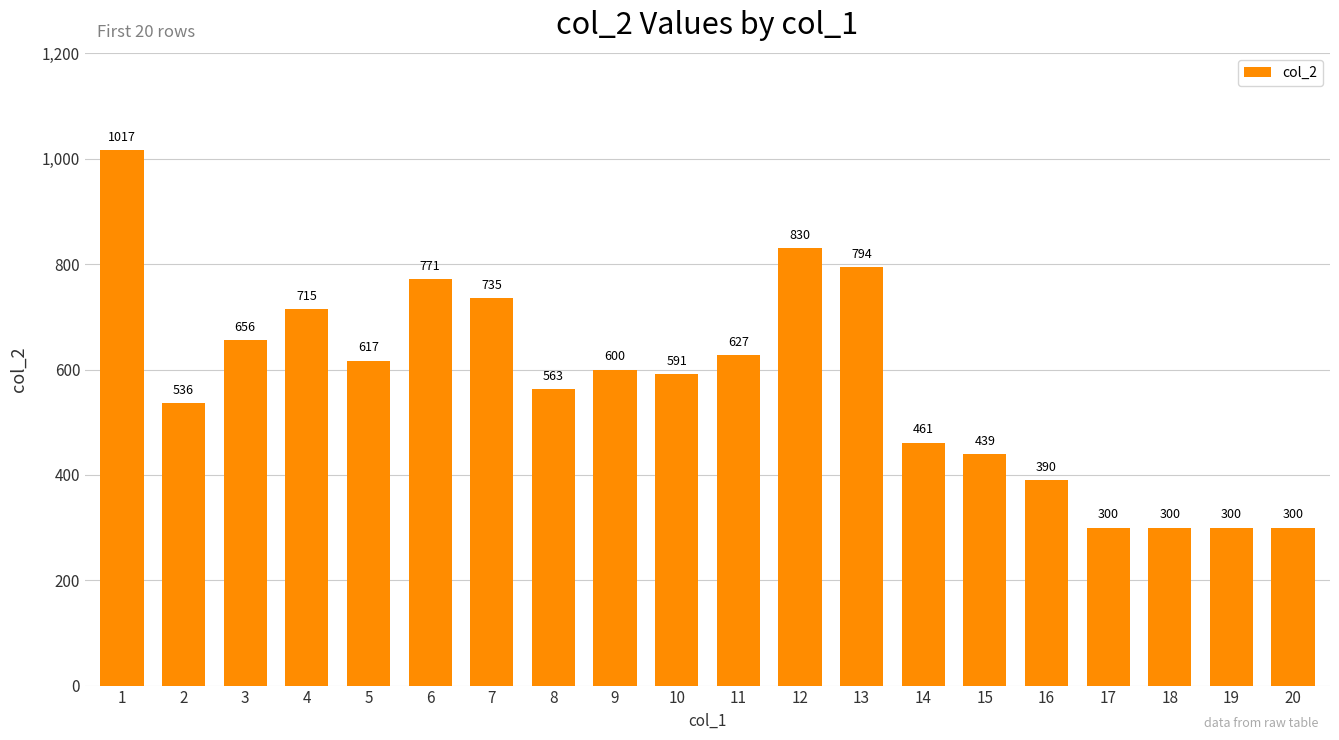

Are the bars grouped side by side (vs. stacked)?

No